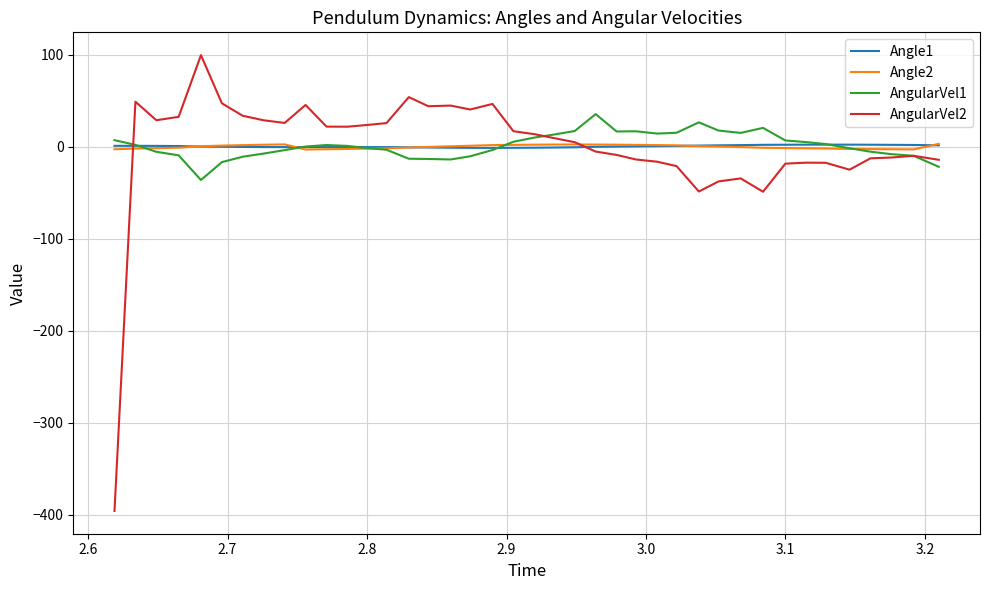

What is the maximum value shown in the chart?

99.5